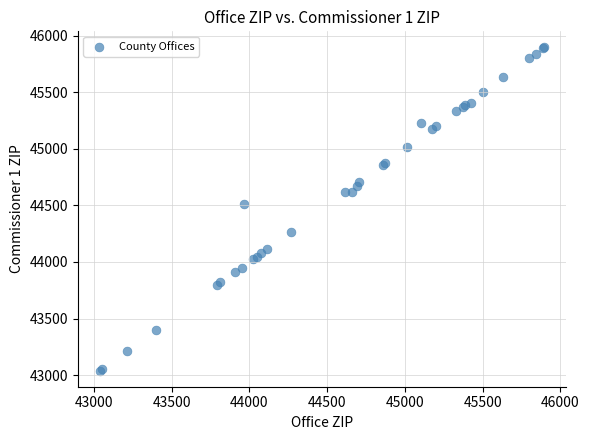

What Y value in the scatter plot is closest to 44467?

44512